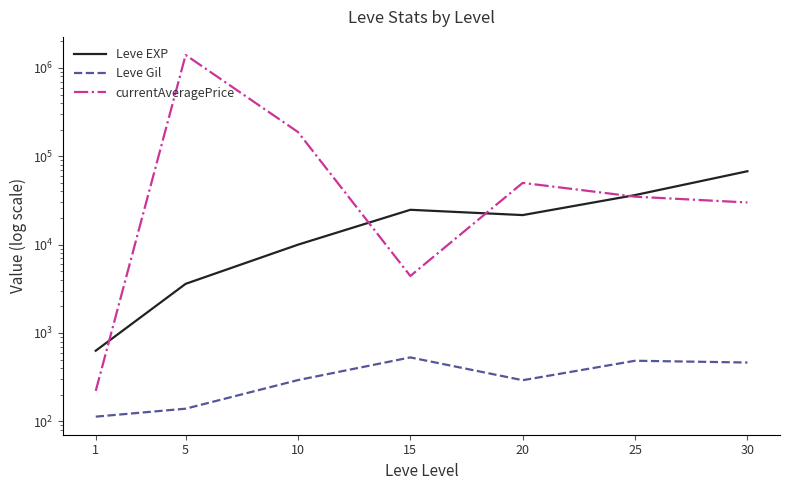

What is the difference between the highest and lowest values at 25?

35905.0